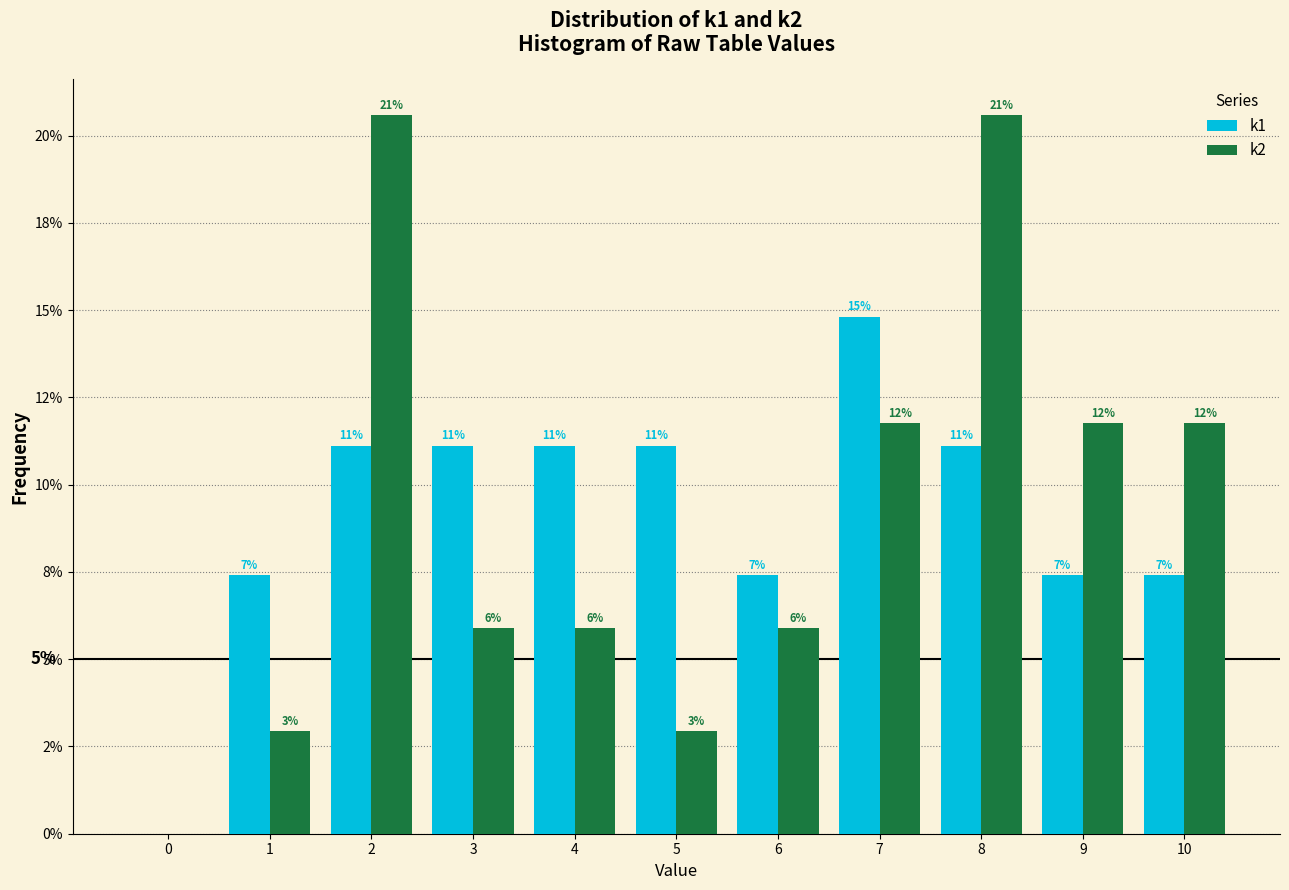

Are the bars horizontal?

No